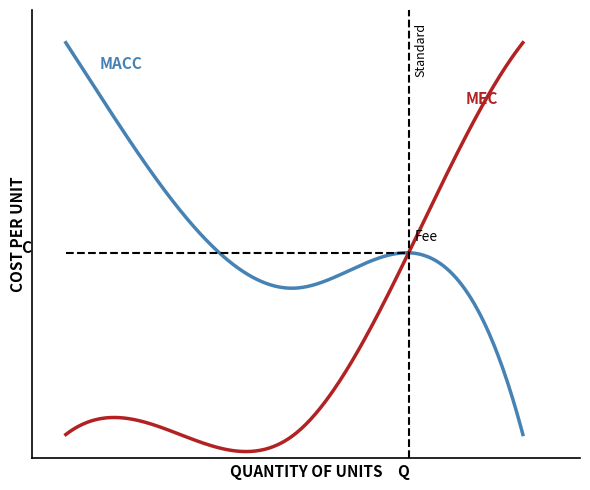

List the series in order of their overall mean, highest first.

MACC, MEC